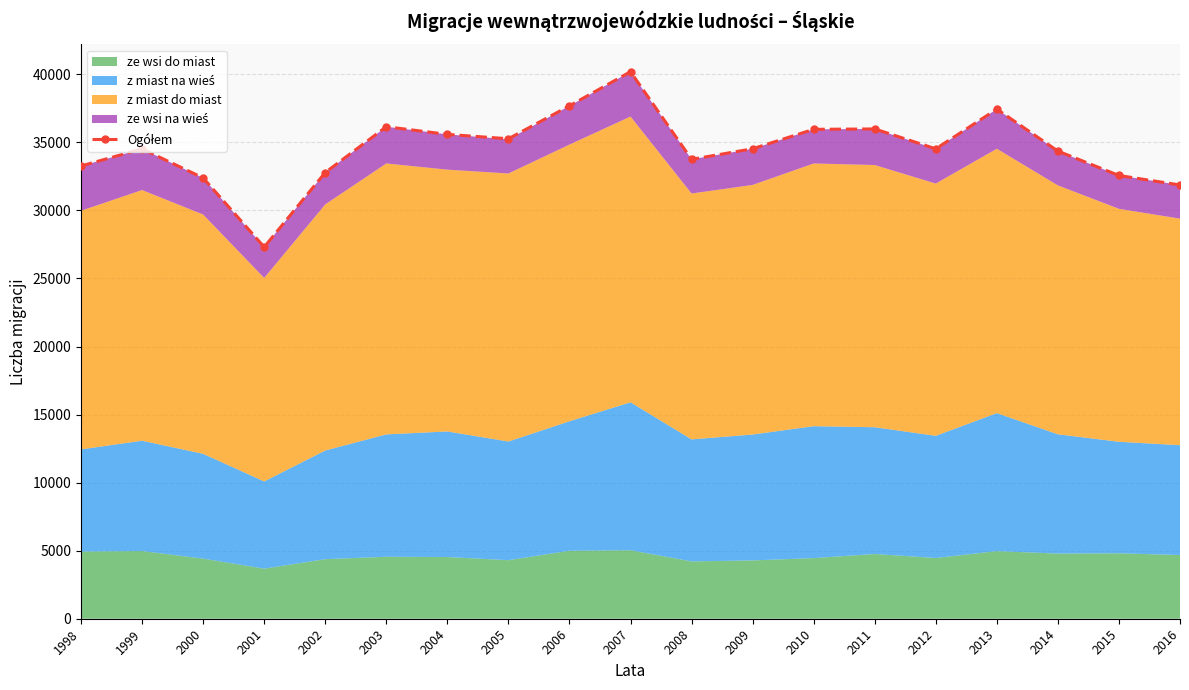

List the labels in order of value, smallest first.

2001, 2016, 2000, 2015, 2002, 1998, 2008, 2014, 1999, 2012, 2009, 2005, 2004, 2010, 2011, 2003, 2013, 2006, 2007